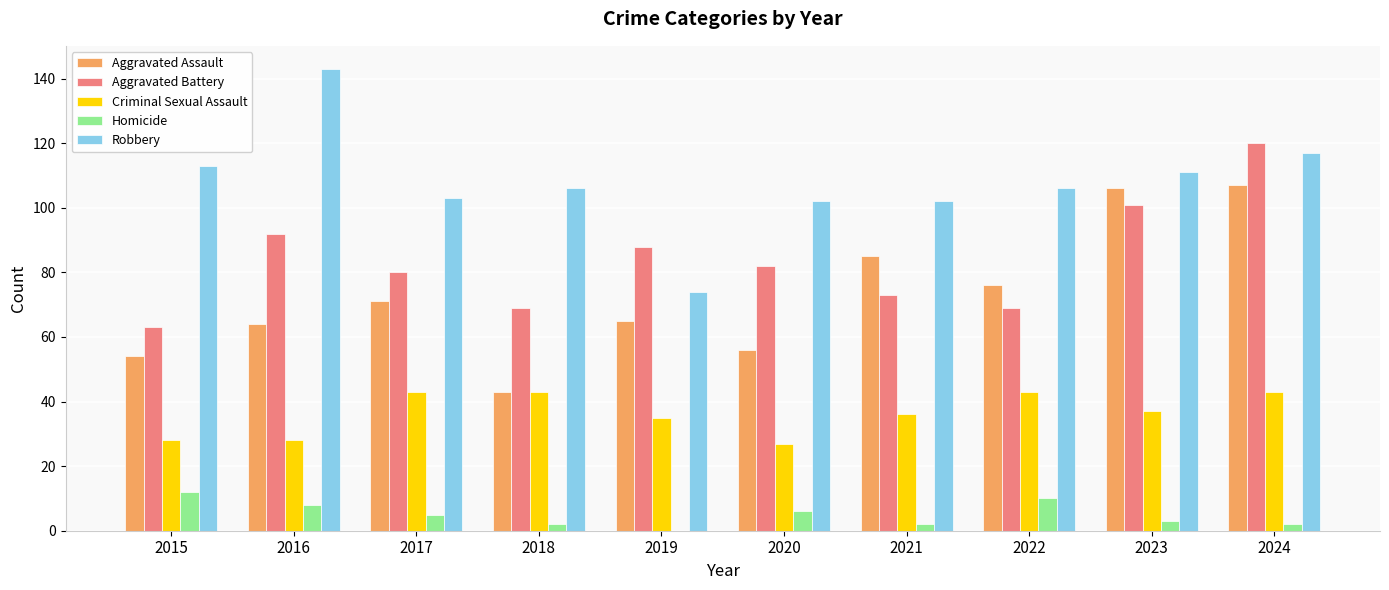

What is the total value across all series at 2017?

302